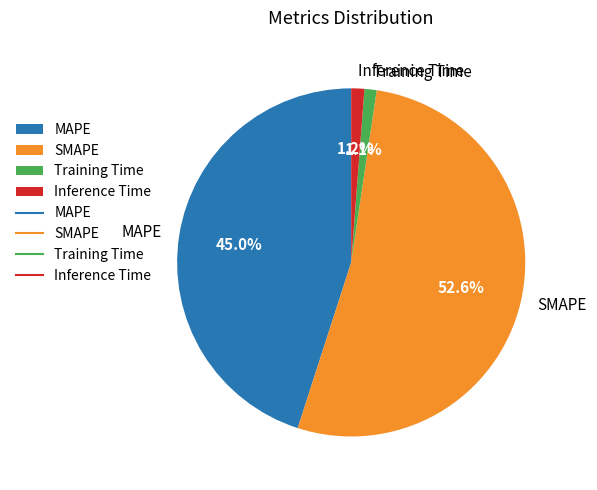

How many segments does this pie chart have?

4